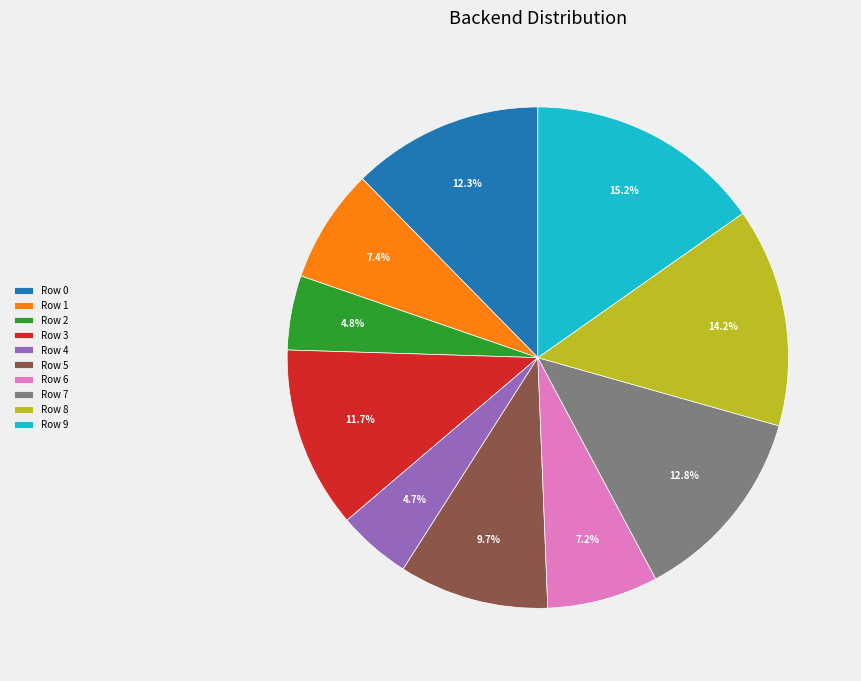

True or false: Row 9 accounts for 28% of the total.

False